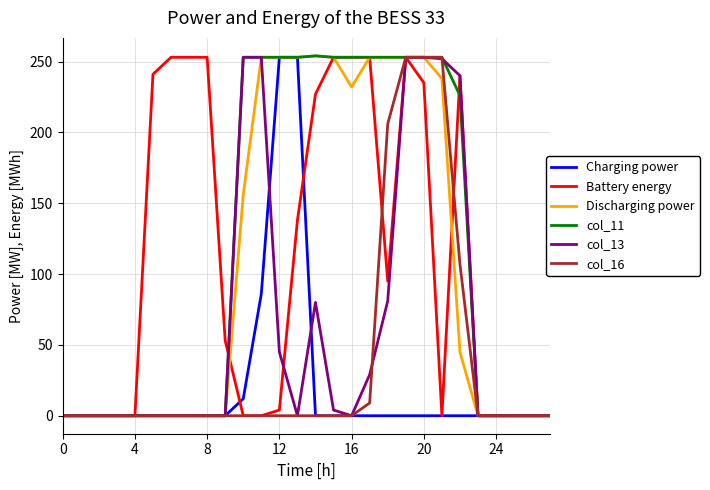

What is the greatest value displayed?

254